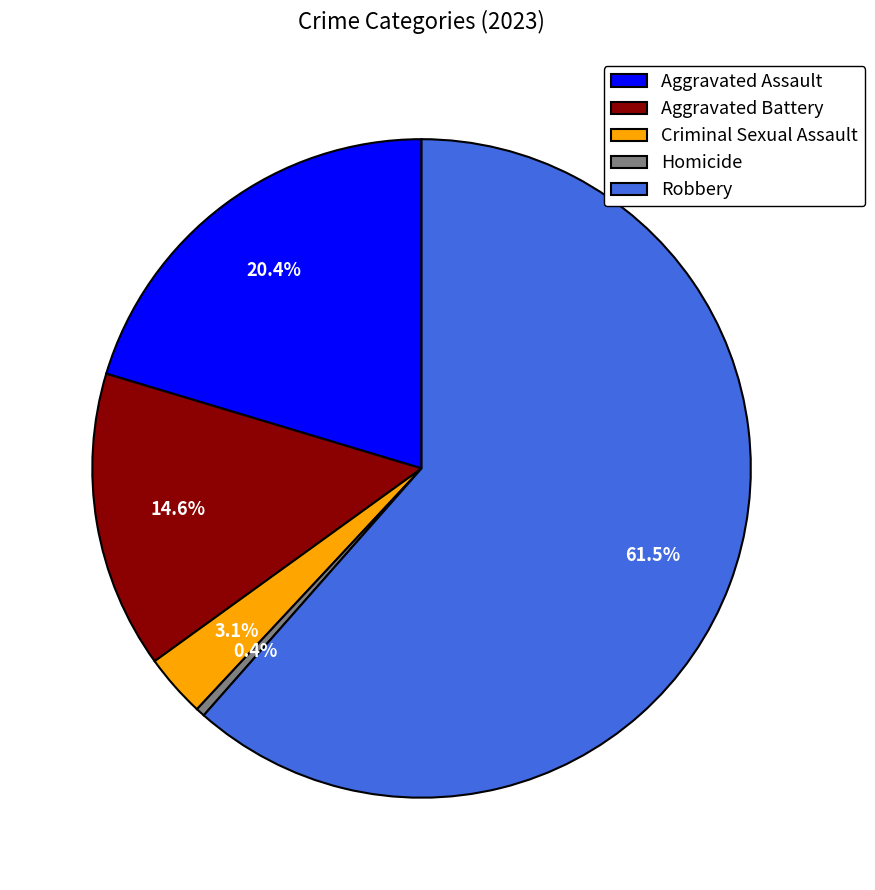

Approximately how many times larger is the value at Robbery compared to Homicide?

139.0